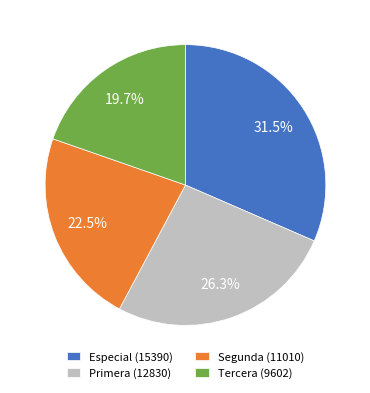

Do Especial (15390) and Segunda (11010) together represent more than half of the pie?

Yes